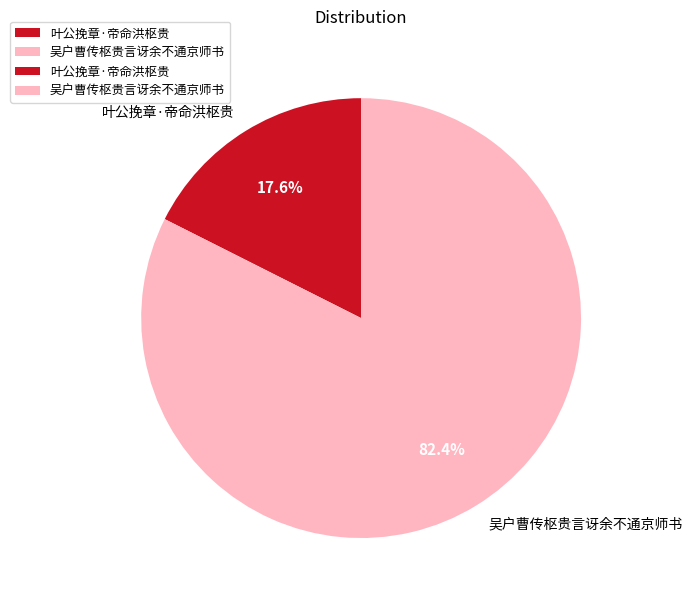

Rank the categories by value from lowest to highest.

叶公挽章·帝命洪枢贵, 吴户曹传枢贵言讶余不通京师书